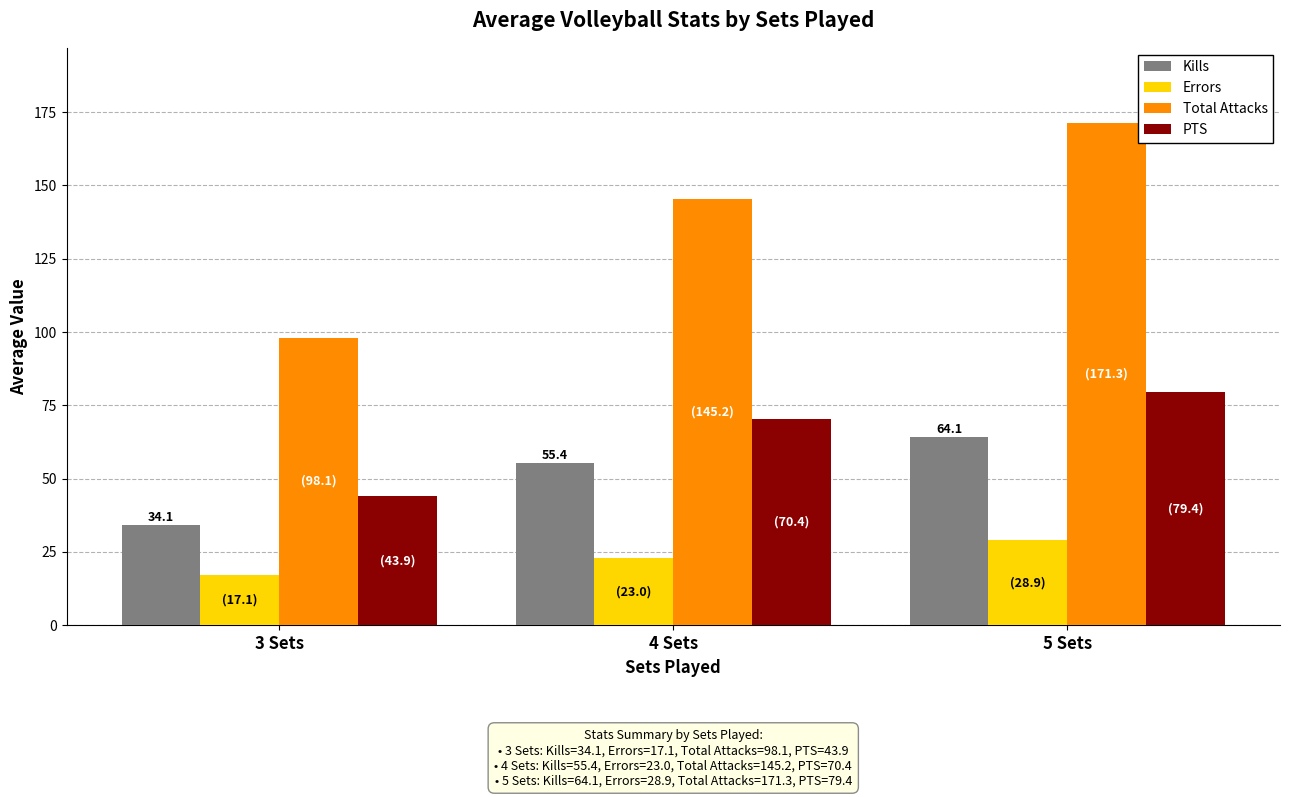

How many bars are there in each group?

4